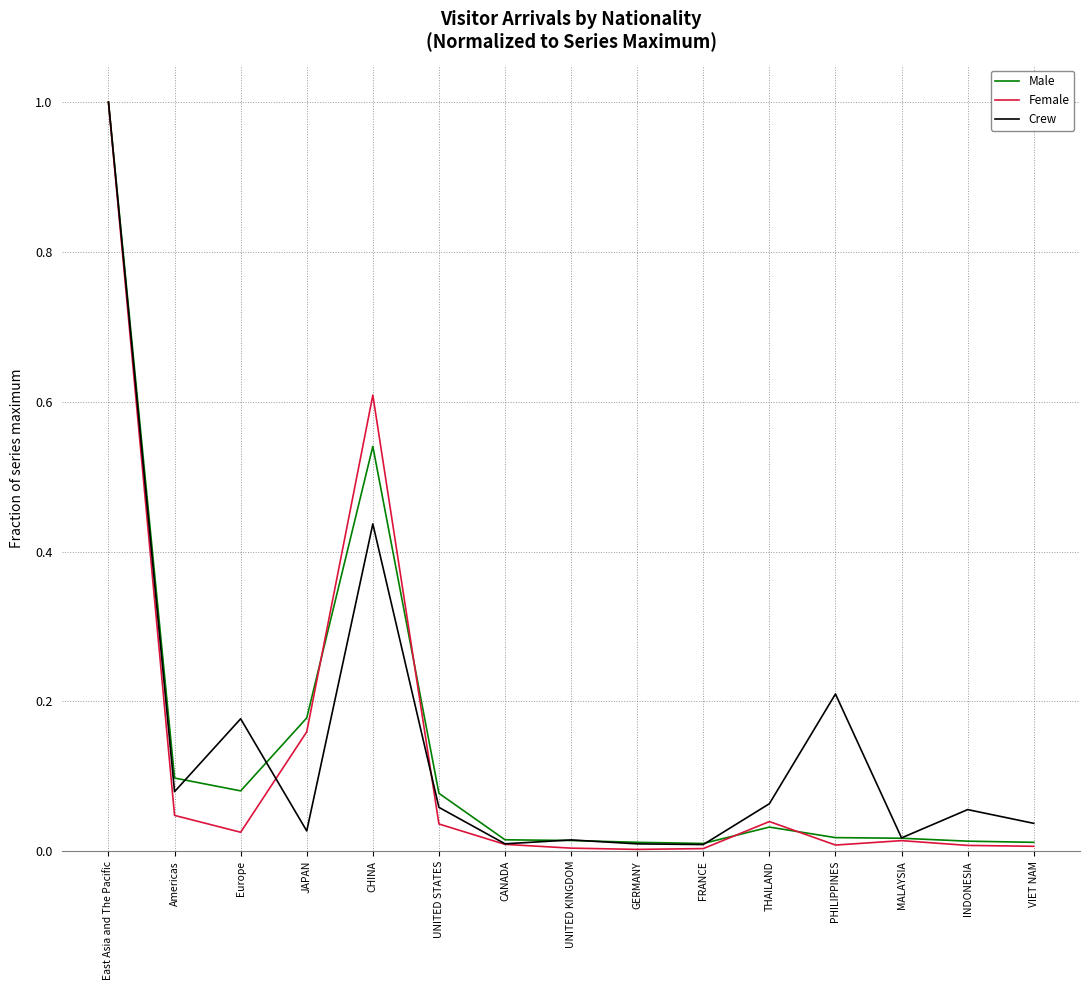

What is the sum of the Crew values at PHILIPPINES and East Asia and The Pacific?

1.2